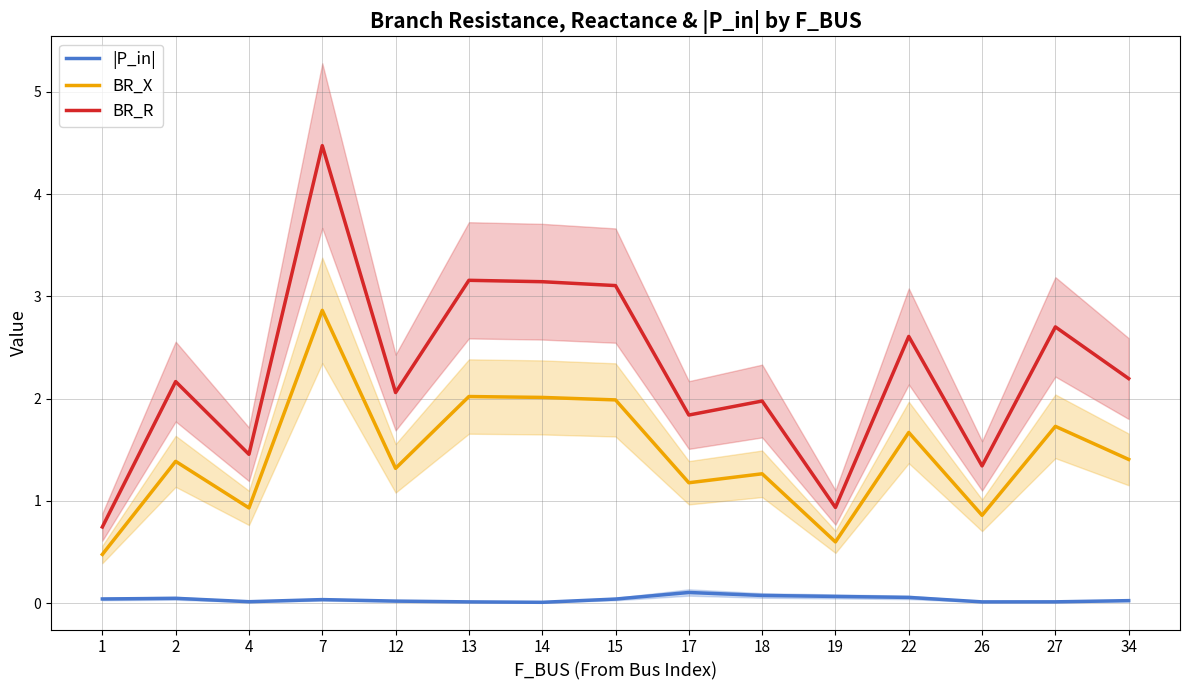

What is the total value across all series at 12?

3.4